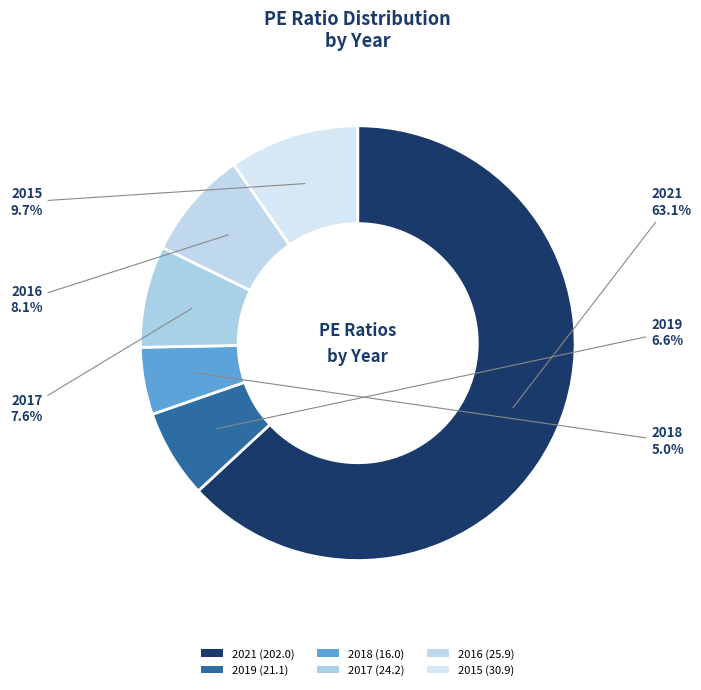

Is the sum of 2018 and 2019 greater than half?

No